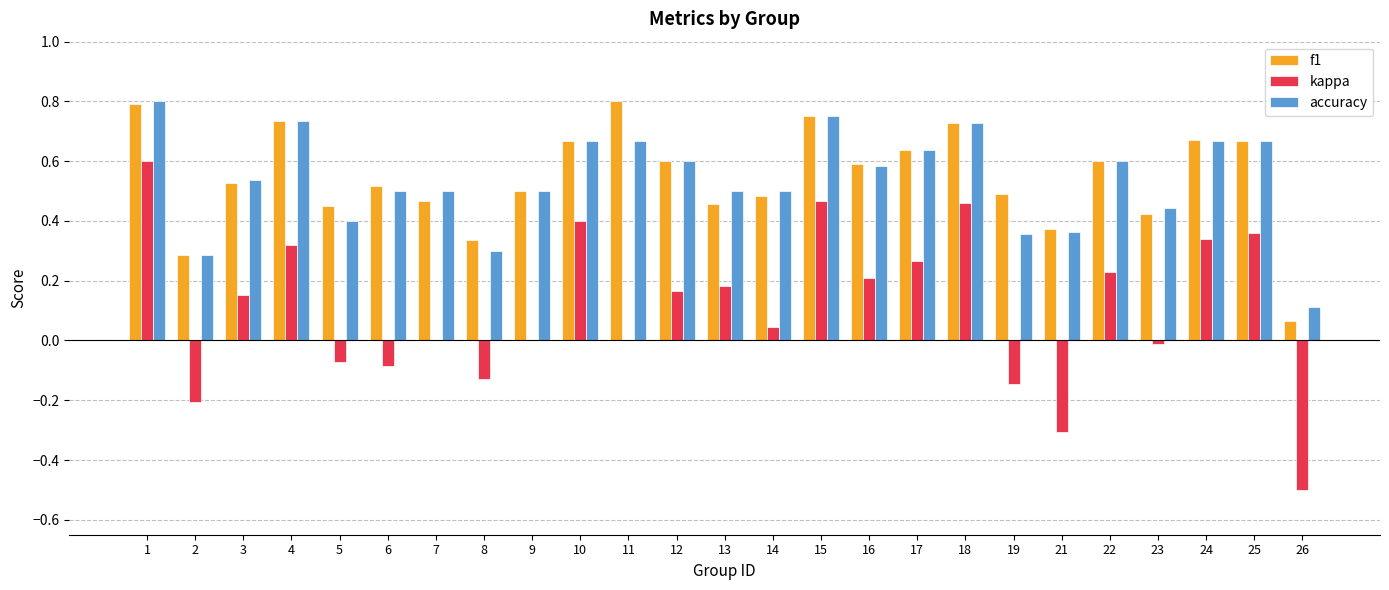

What is the sum of all kappa values?

2.7